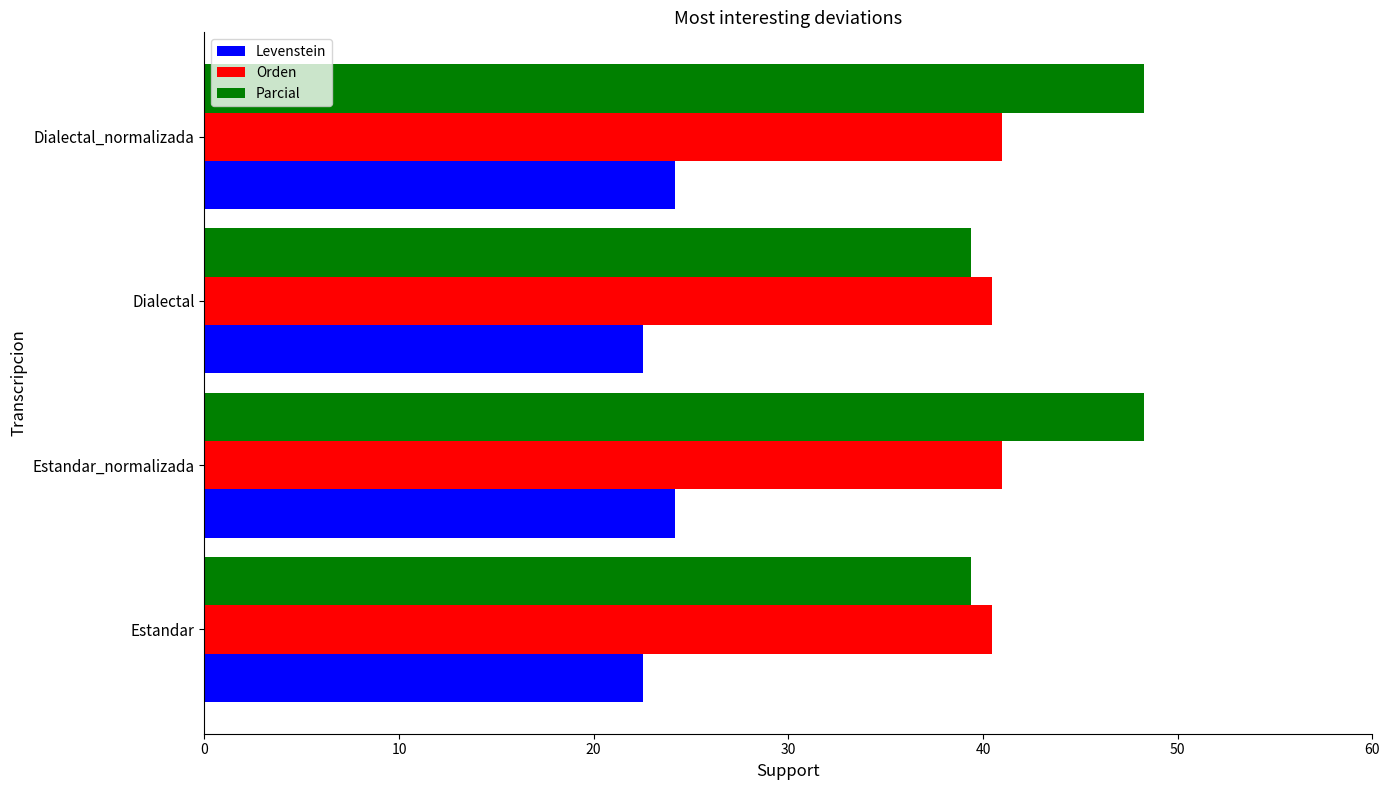

What is the sum of all Orden values?

162.9